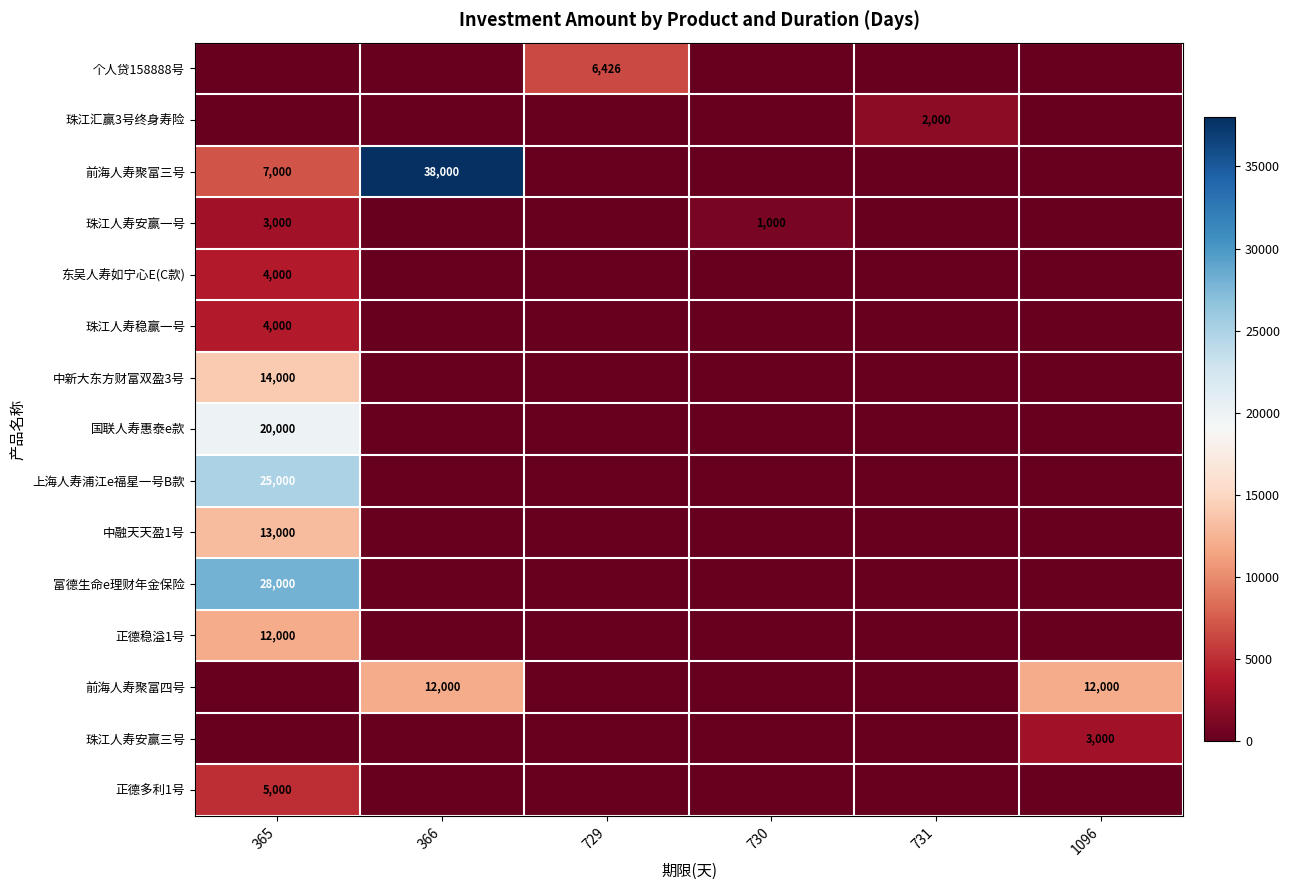

Between 366 and 730, which series saw the biggest shift?

前海人寿聚富三号